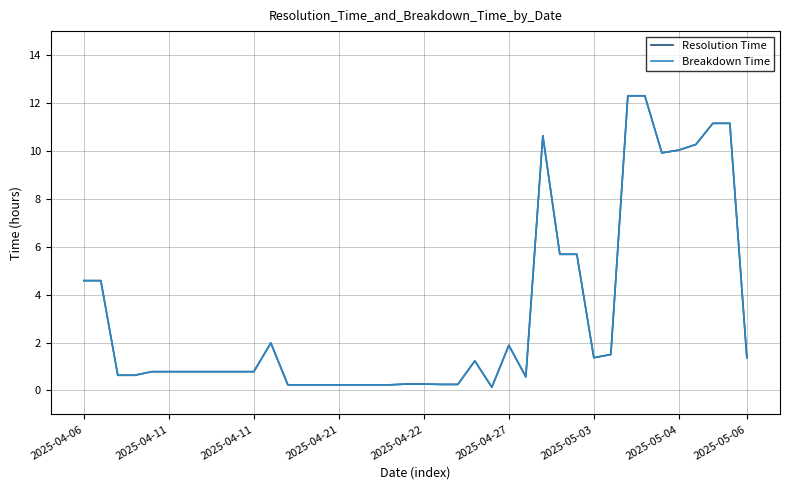

At which category does the chart reach its peak across all series?

32